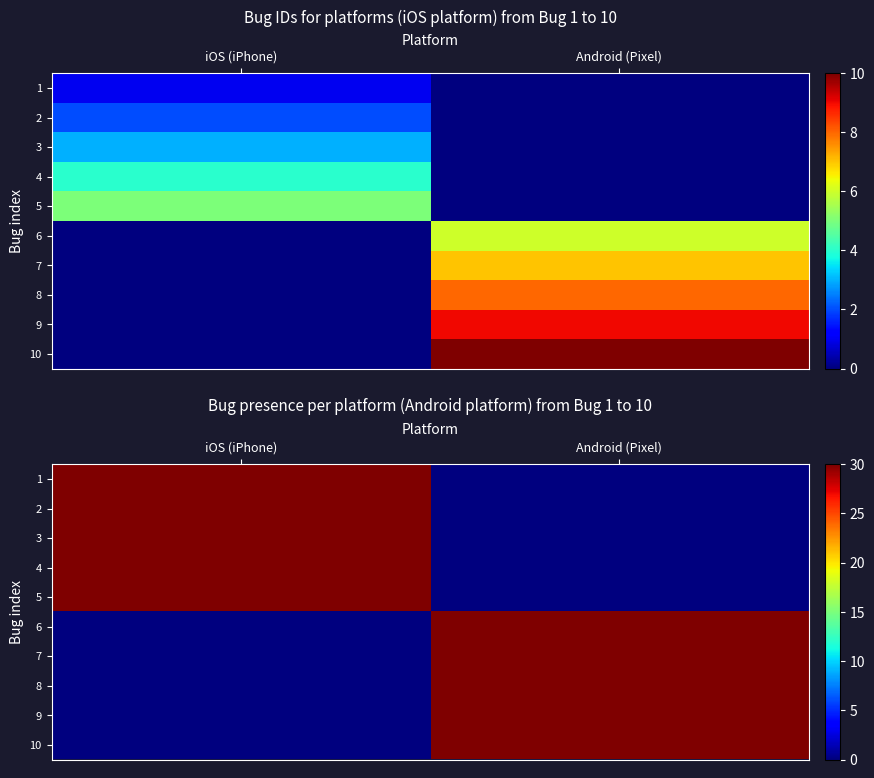

What is the sum of all 9 values?

30